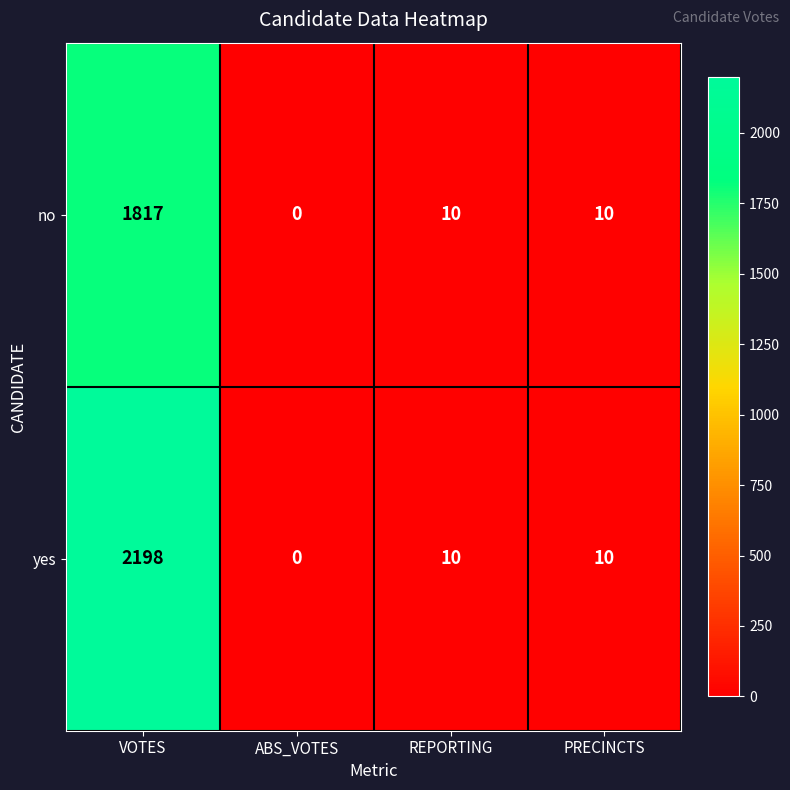

The value of yes at VOTES is 2198. True or false?

True